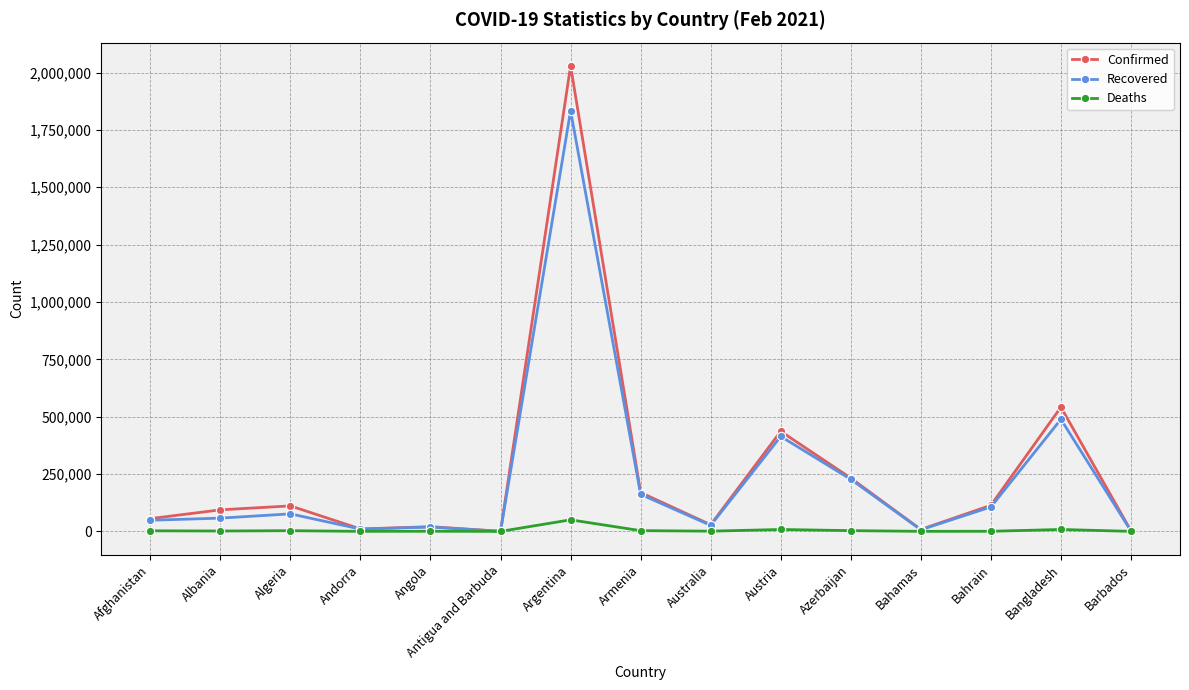

What is the label of the 12th point from the right?

Andorra